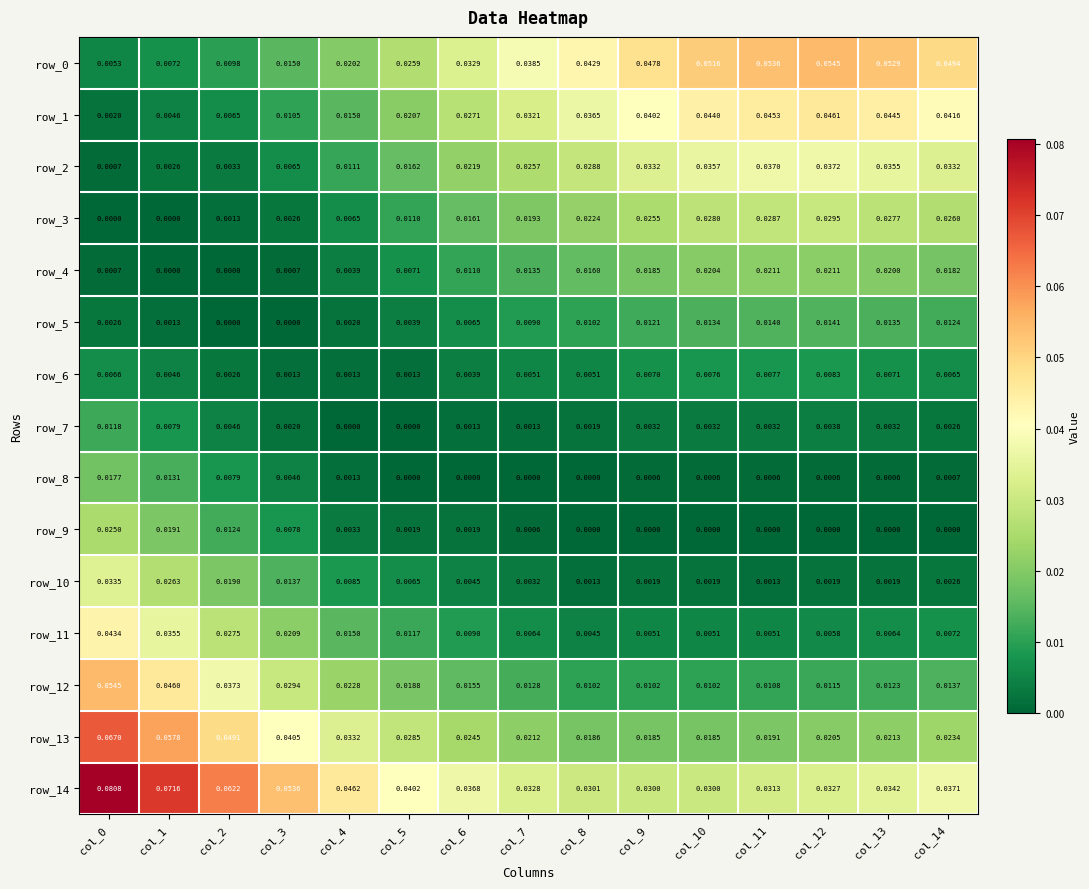

Is the value of row_7 at col_7 greater than the value of row_6 at col_8?

No